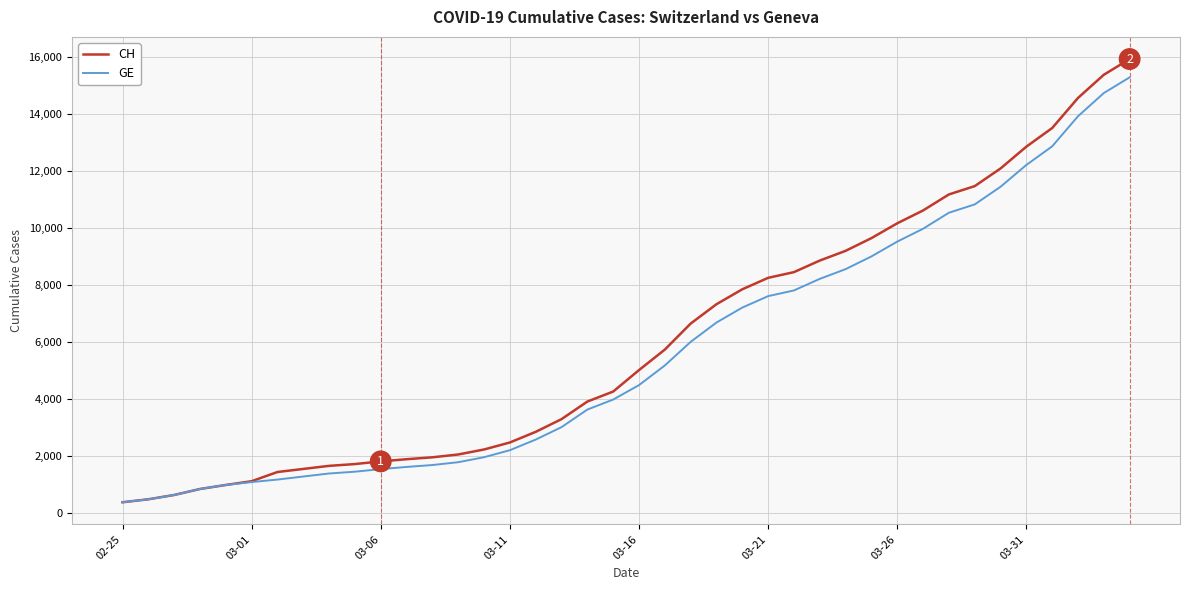

What is the sum of all GE values?

225656